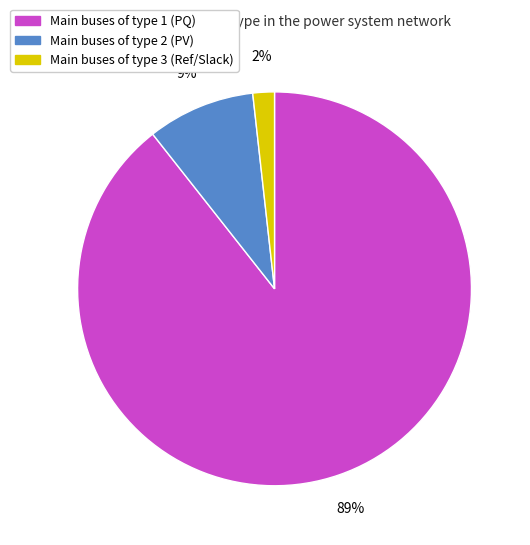

To the nearest percent, what is the average slice percentage?

33%